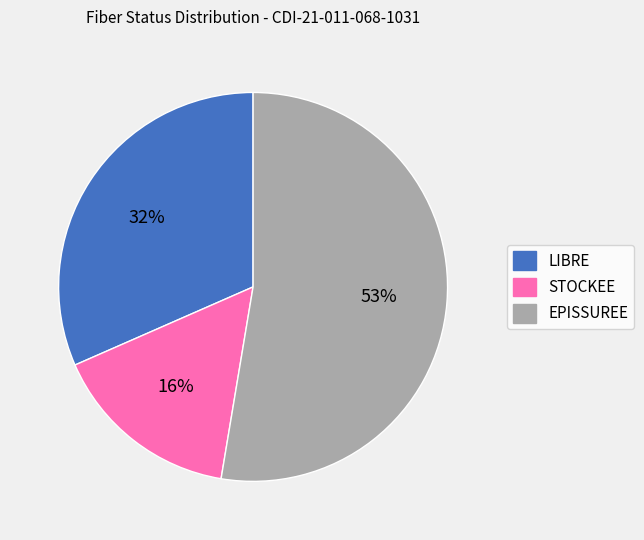

Rank the categories by value from highest to lowest.

EPISSUREE, LIBRE, STOCKEE